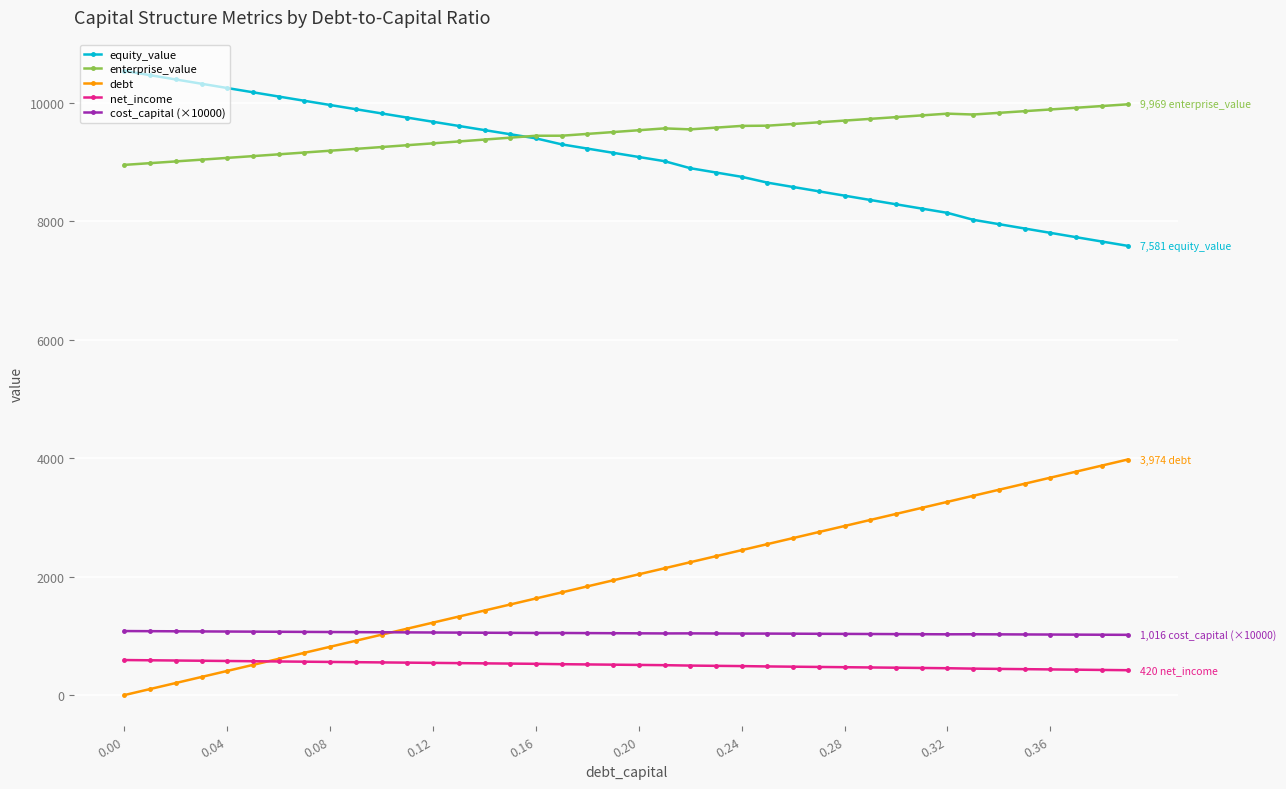

What is the value of the enterprise_value point at the 9th from the left?

9186.5